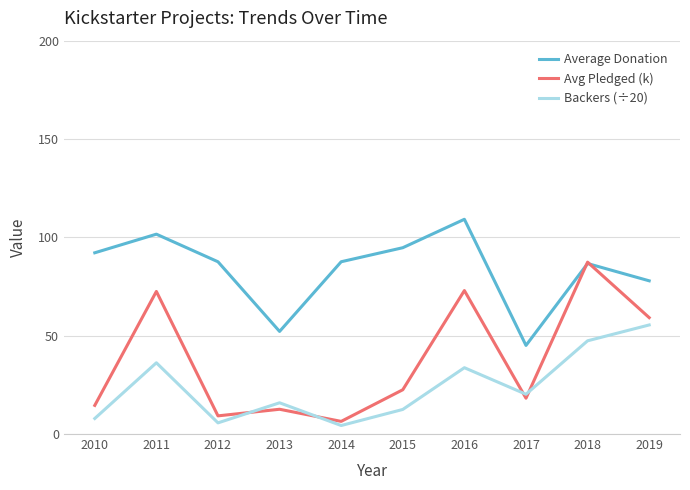

Where does the Backers (÷20) series first go above 20?

2011